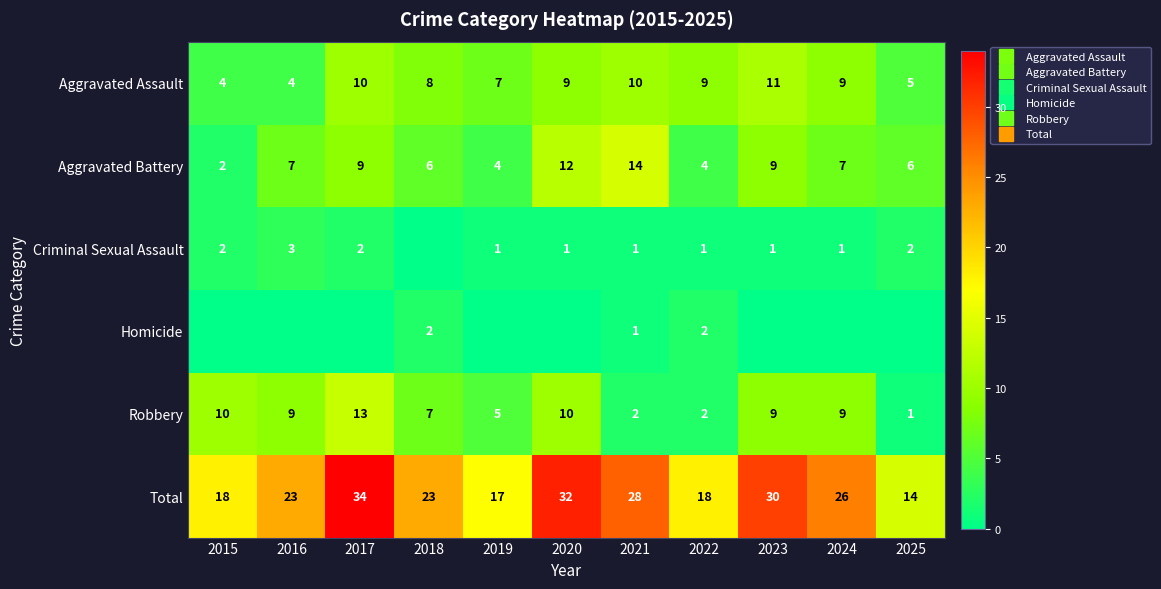

The Homicide series shows 2 at 2022. True or false?

True